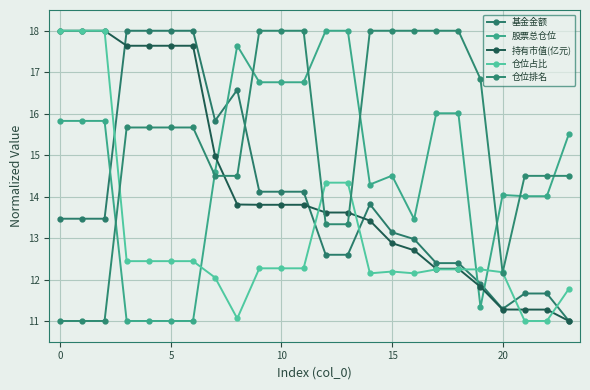

How many lines are shown in the chart?

5